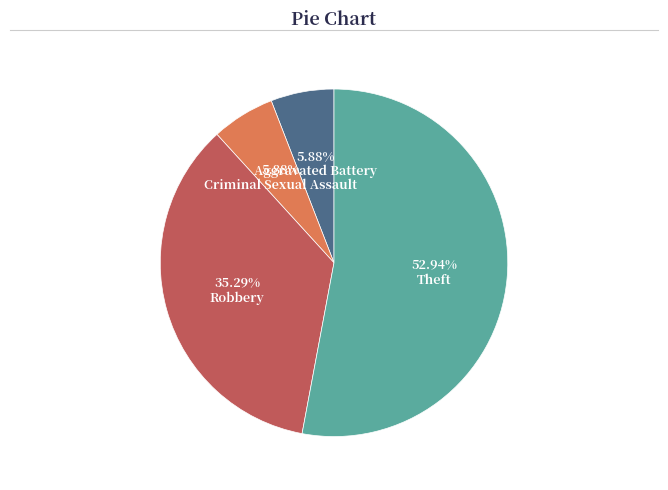

Is there any slice that represents more than half of the pie?

Yes